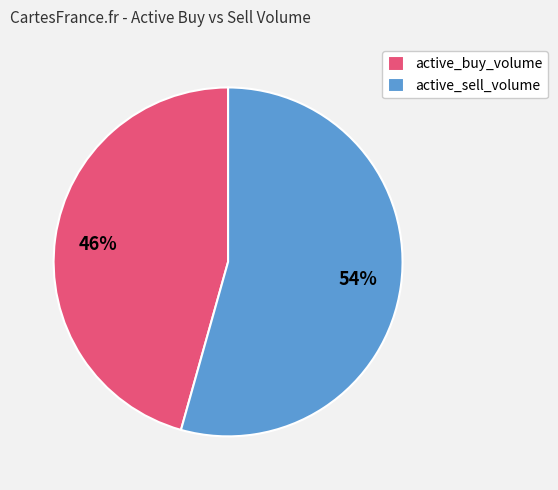

To the nearest percent, what is the average slice percentage?

50%